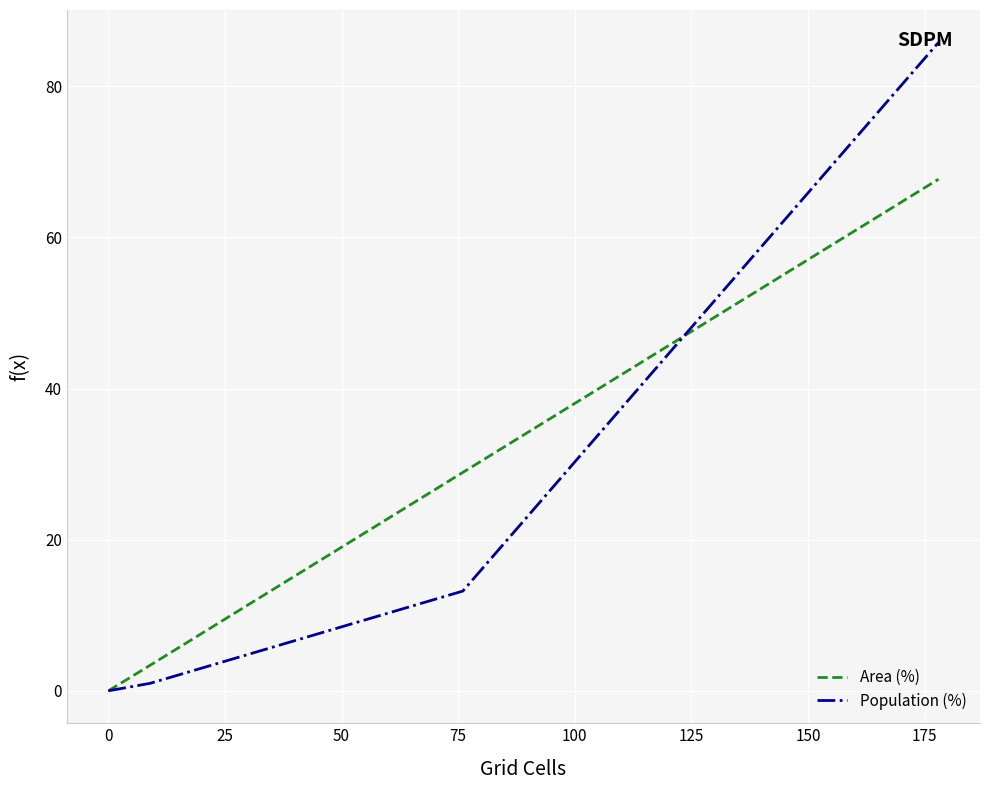

What is the spread (max minus min) of values at 75?

15.7